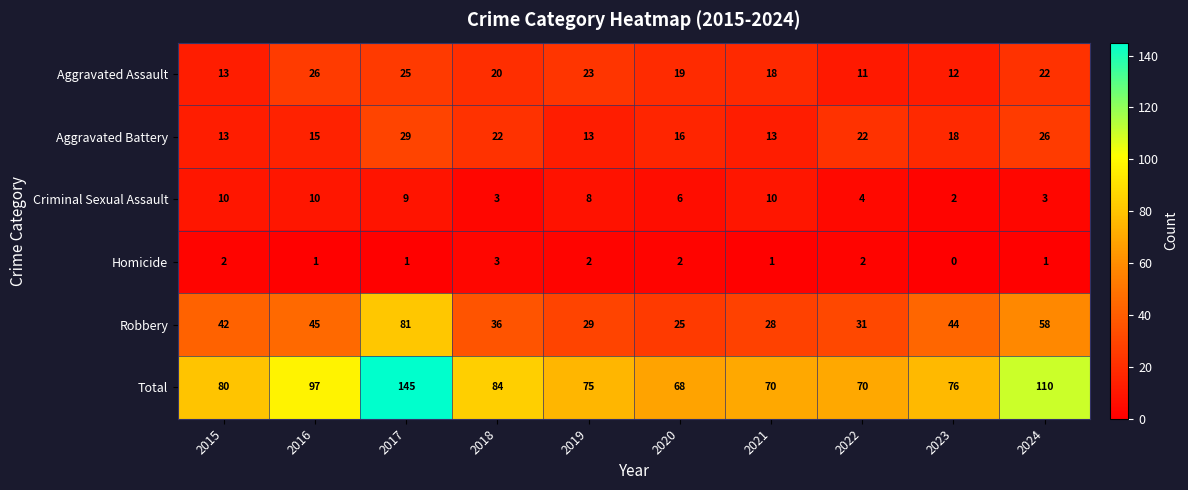

Is it true that Homicide equals 3 at 2019?

False